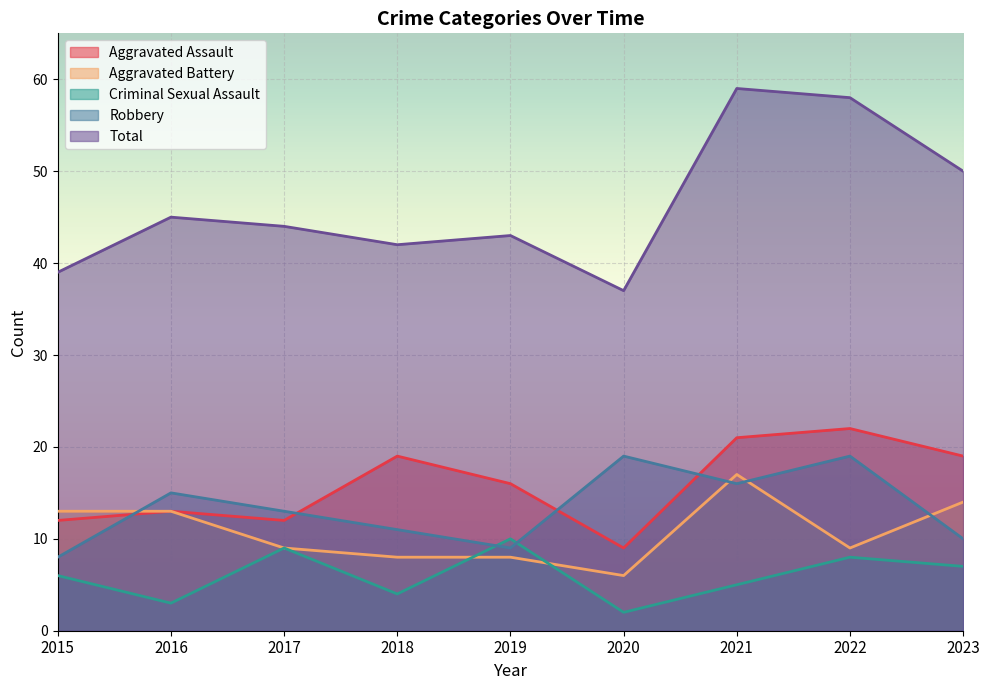

What is the difference between the Aggravated Battery values at 2022 and 2016?

4